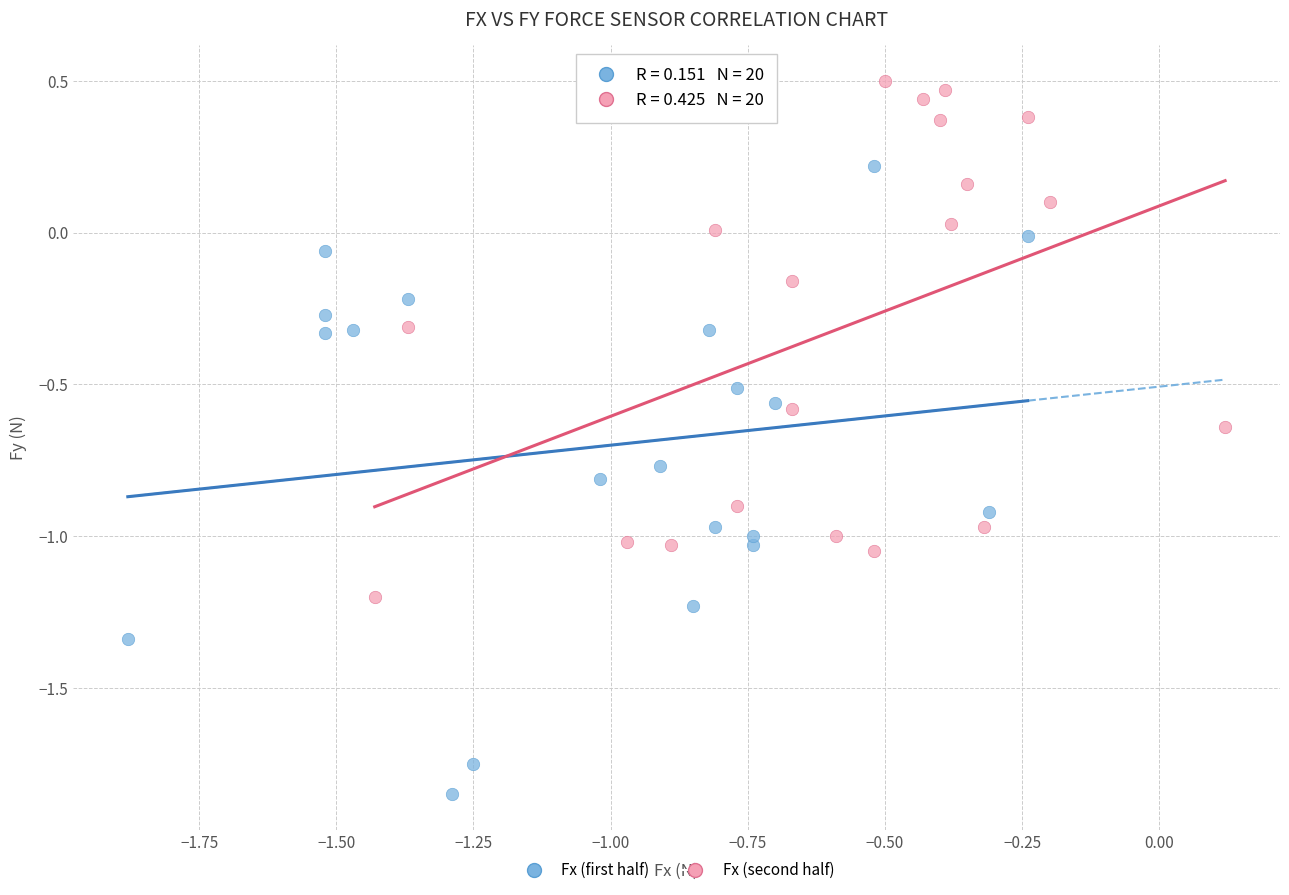

Which series contains the highest Y value?

Fx (second half)